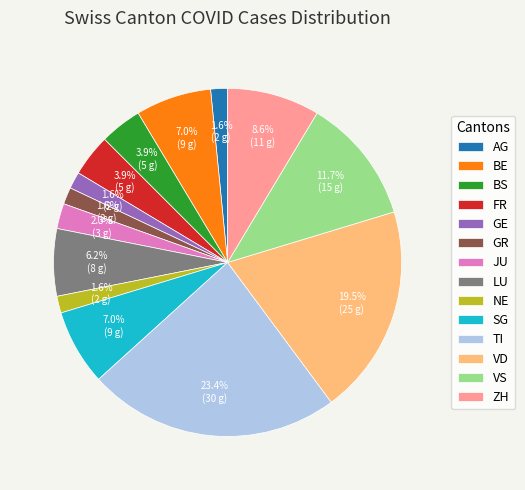

What is the largest slice in the pie chart?

TI